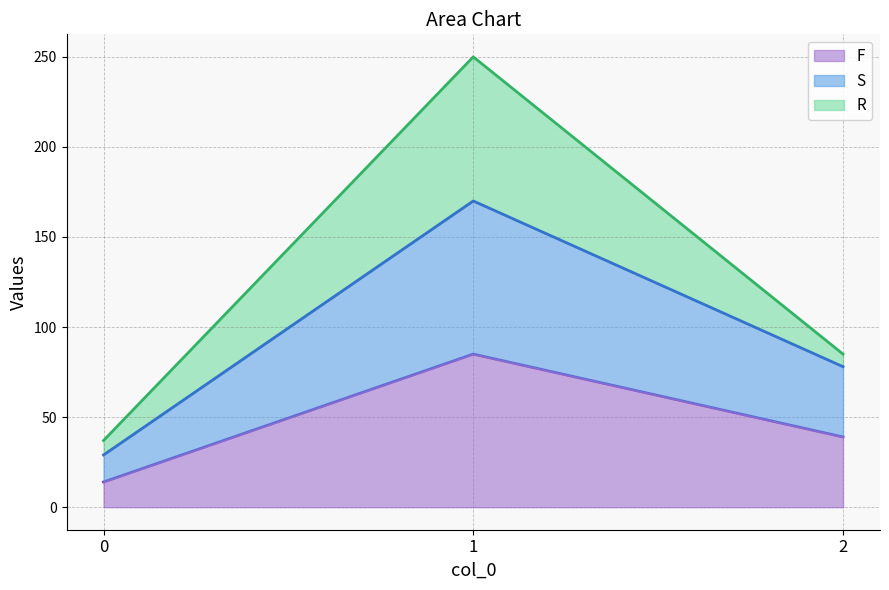

Which has a higher value, 1 or 2?

1